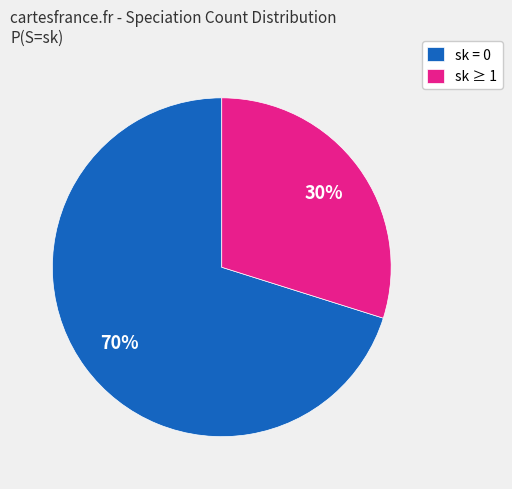

To the nearest percent, what percentage of the pie is sk = 0?

70%